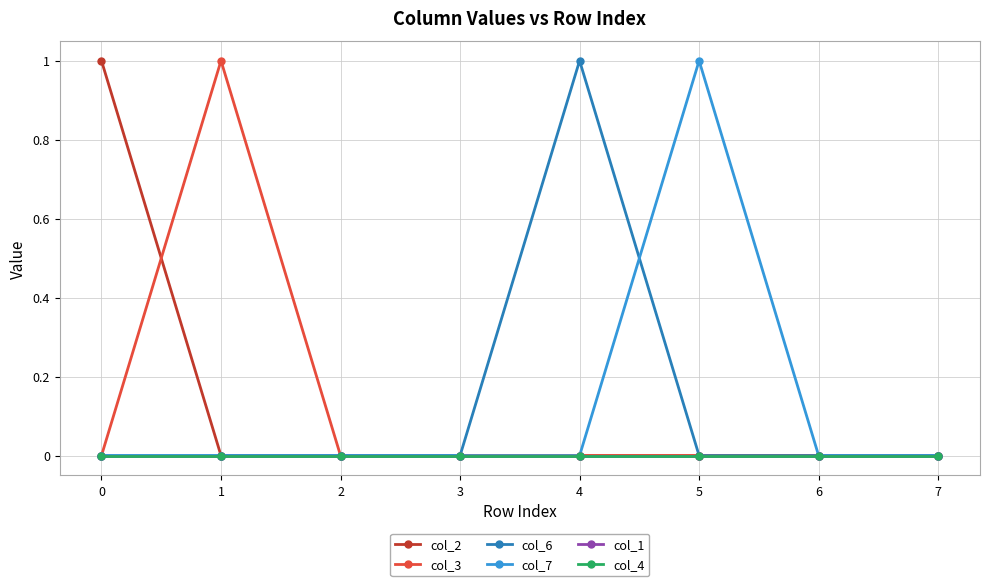

Is this an area chart (filled region under the line)?

No